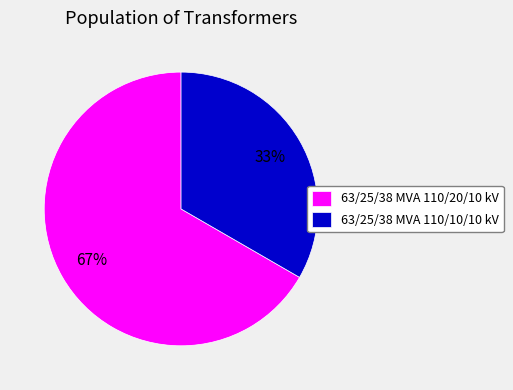

Which slice is the largest?

63/25/38 MVA 110/20/10 kV